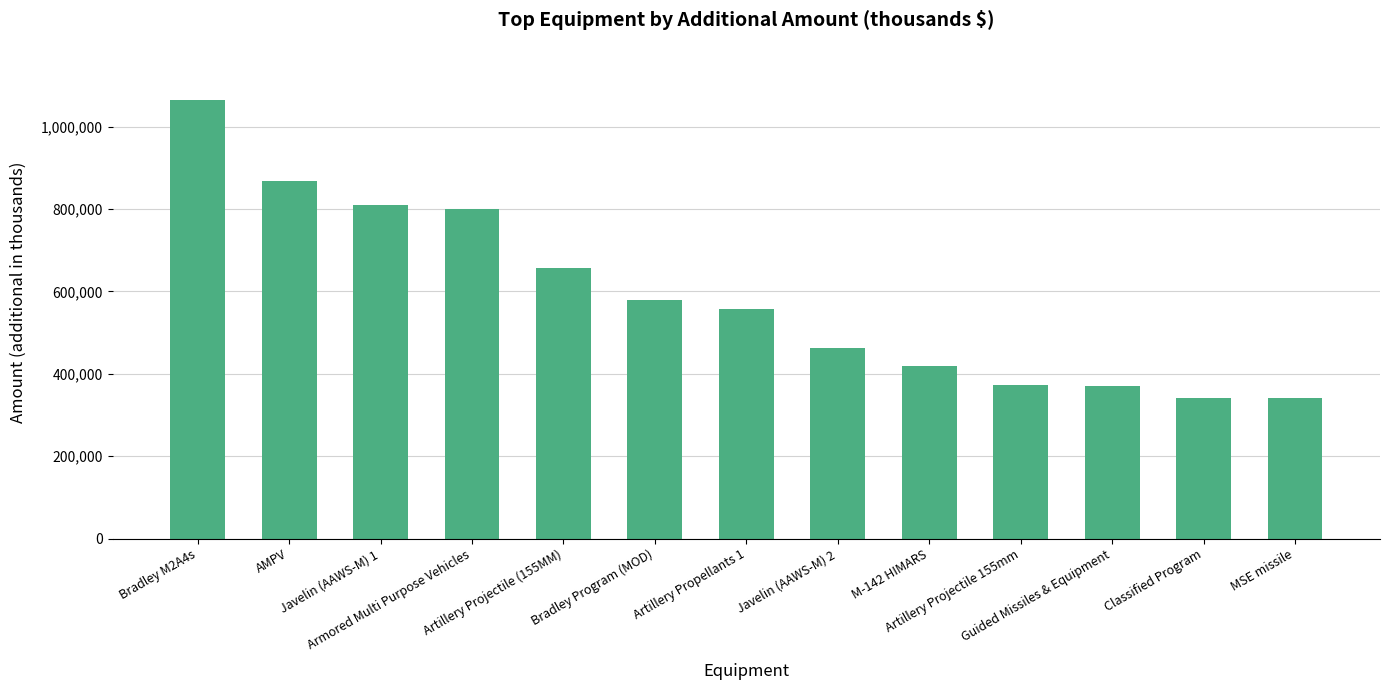

True or false: the data shows 533664 at Guided Missiles & Equipment.

False